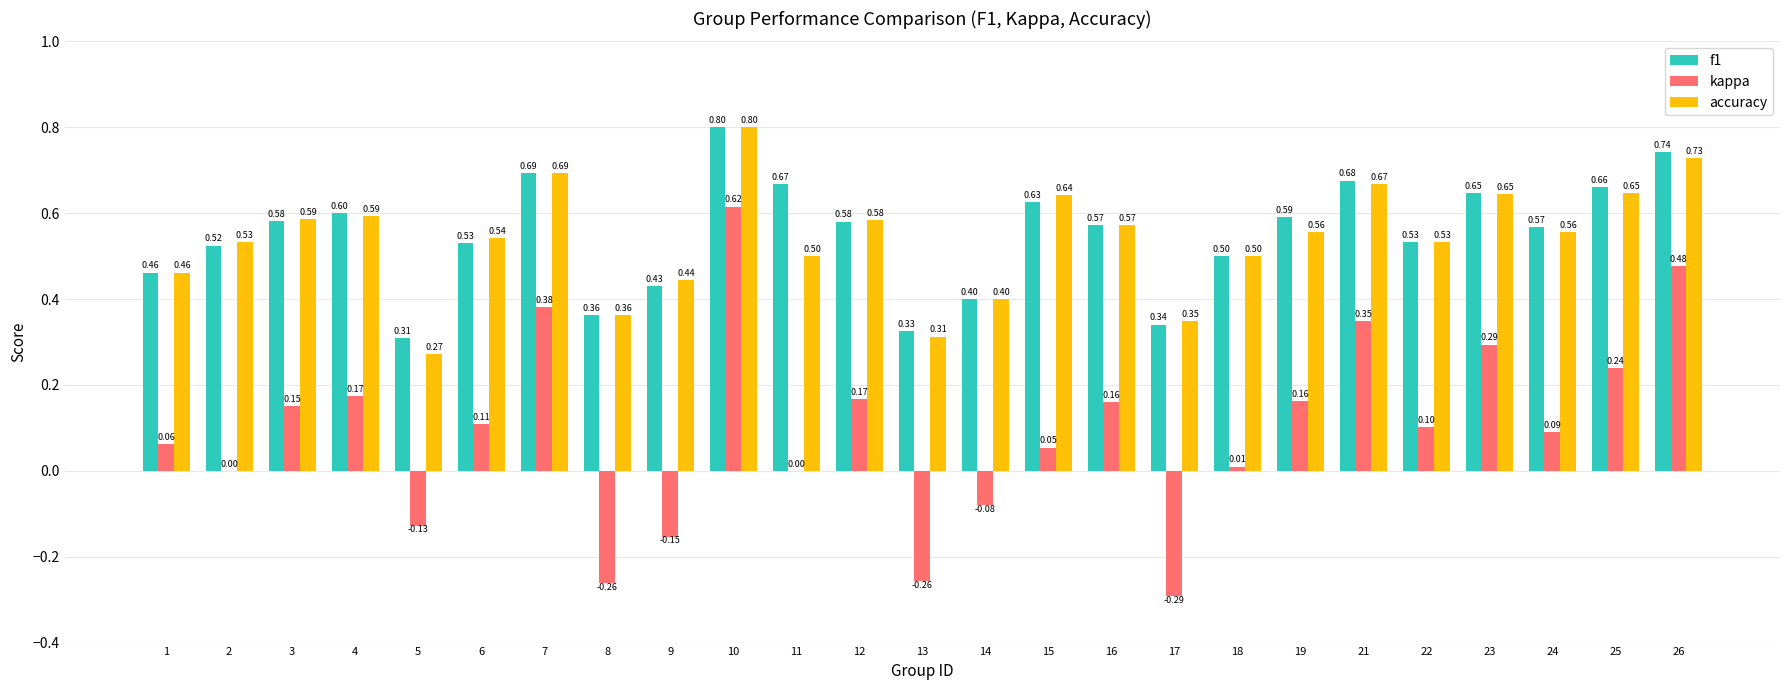

What is the sum of all accuracy values?

13.5